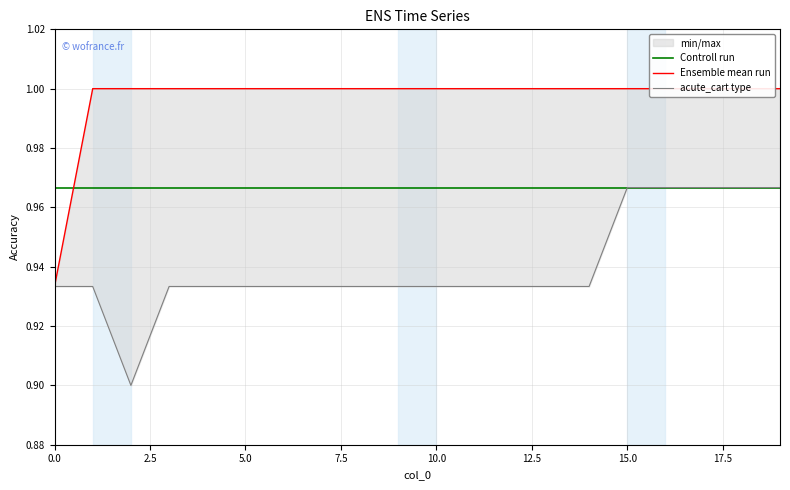

Does the chart have visible grid lines?

Yes